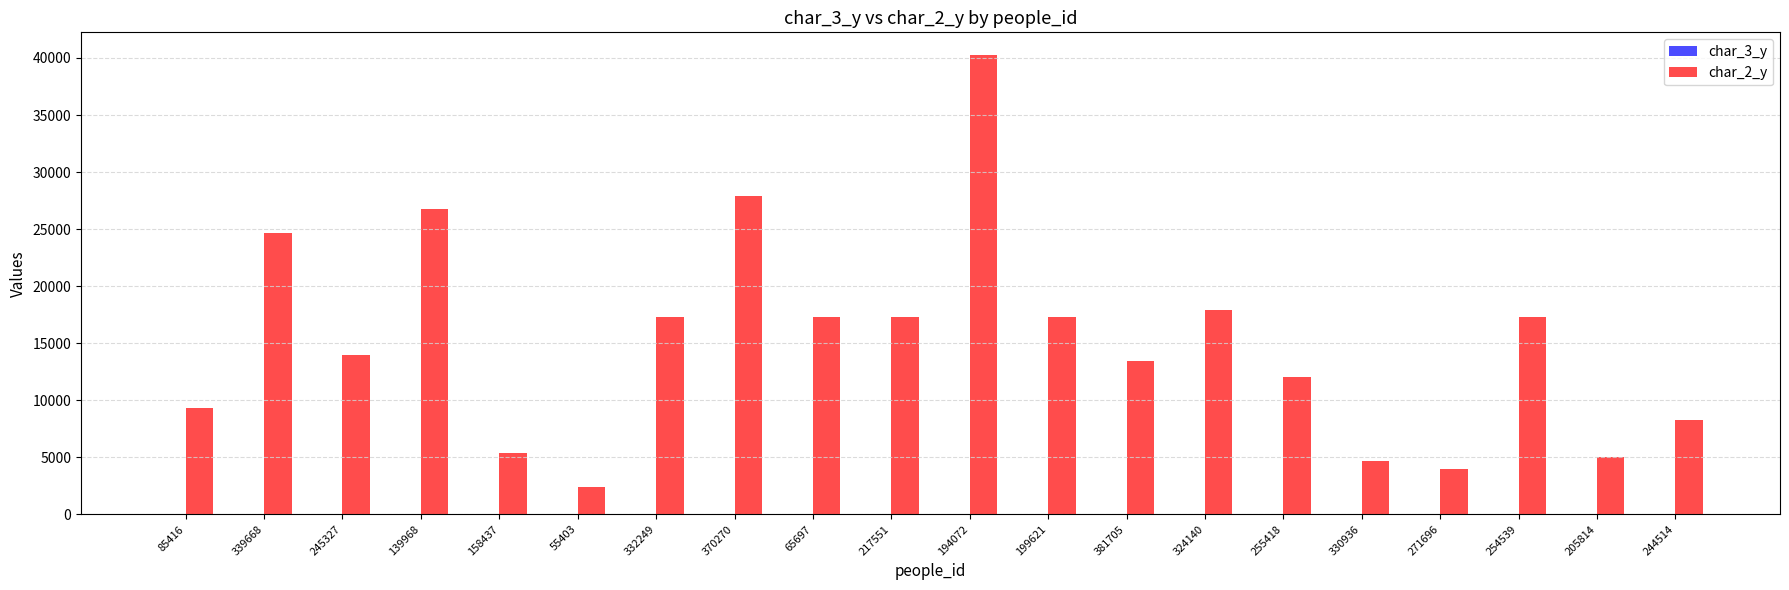

What is the total value across all series at 205814?

5016